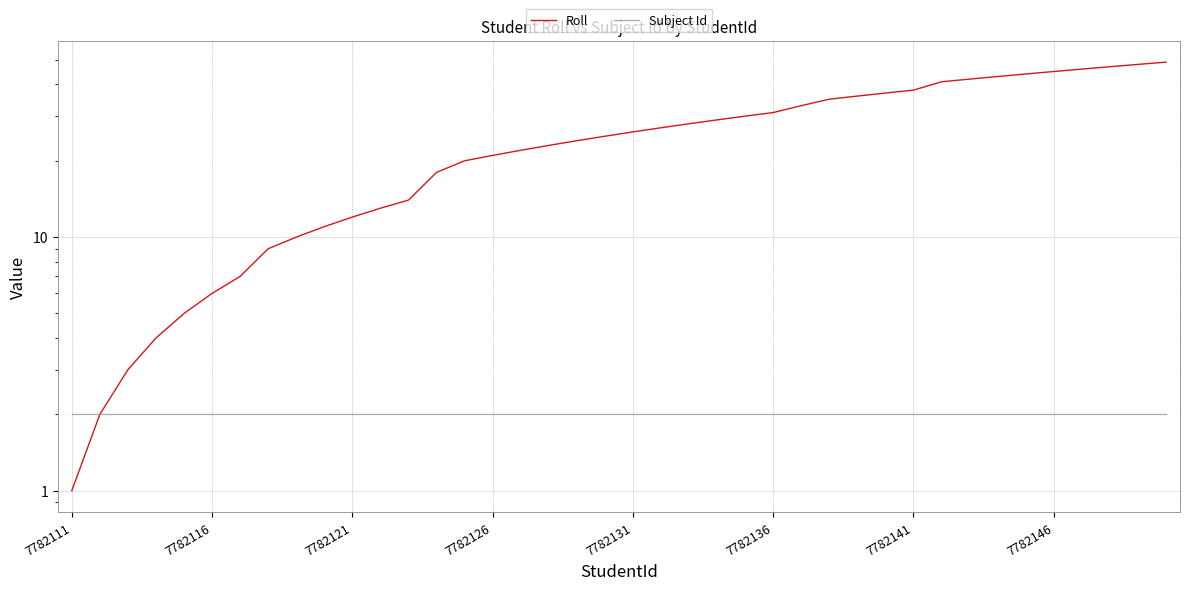

True or false: Subject Id has more than 1 points higher than both neighbors.

False